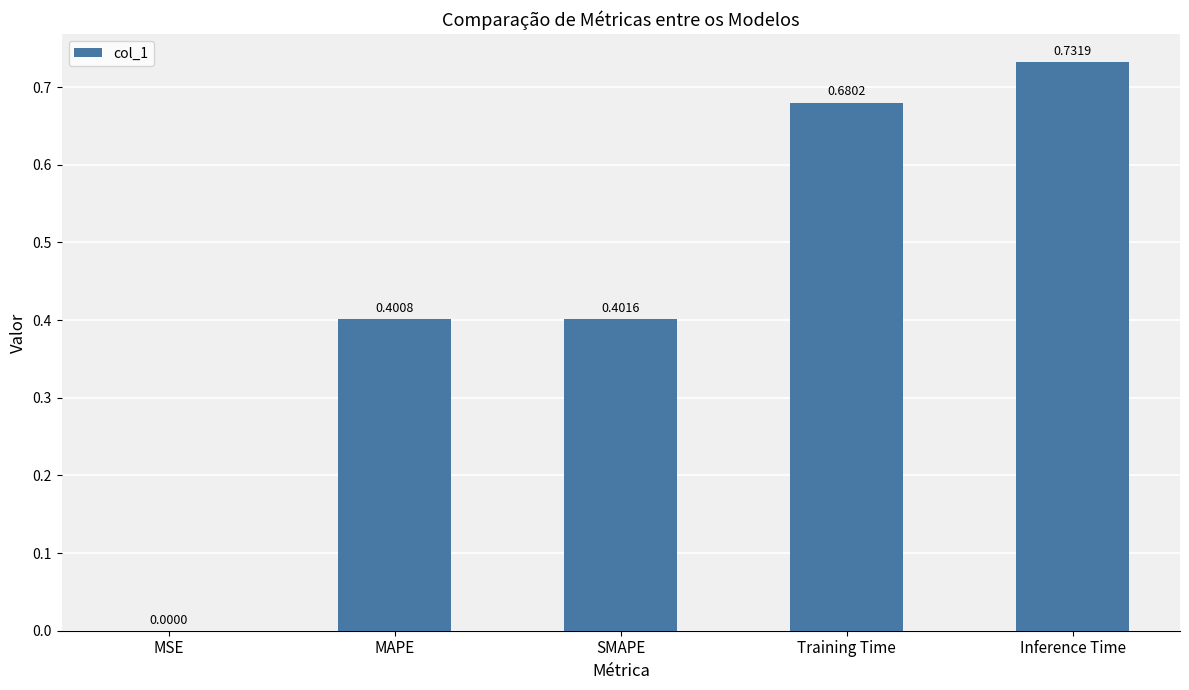

At which label is the value closest to 0?

MSE